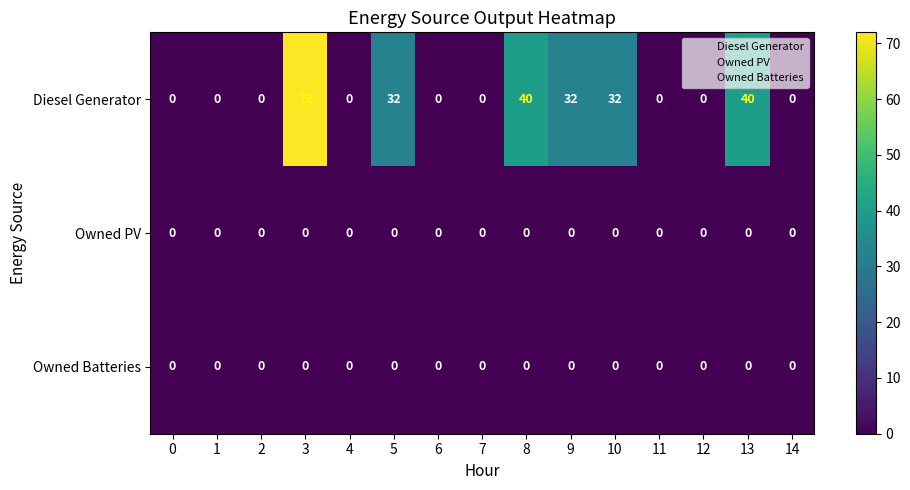

What is the difference between the highest and lowest values at 8?

40